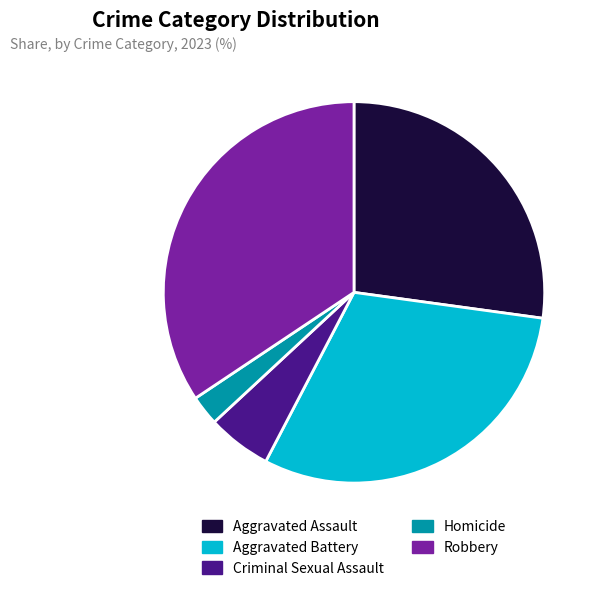

Which slice is the largest?

Robbery